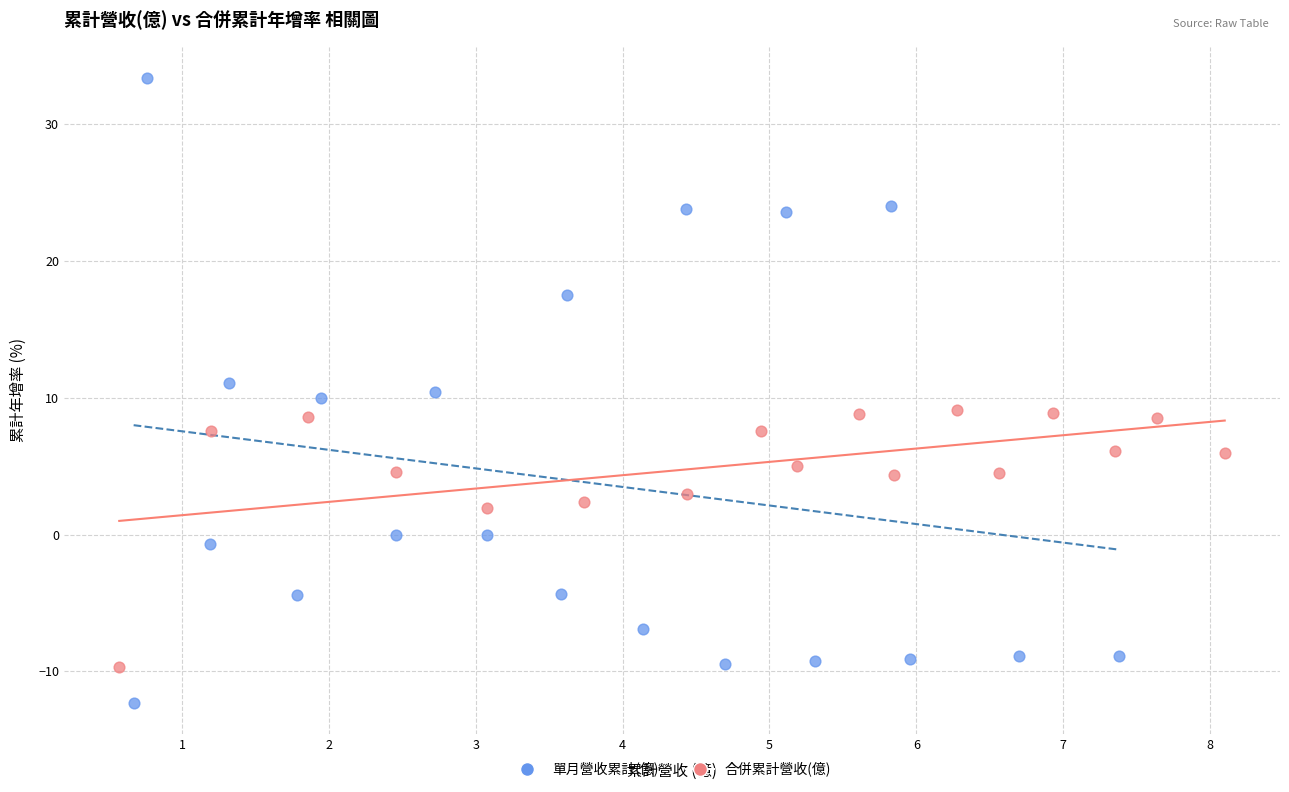

Which series has the largest Y range (max minus min)?

單月營收累計(億)